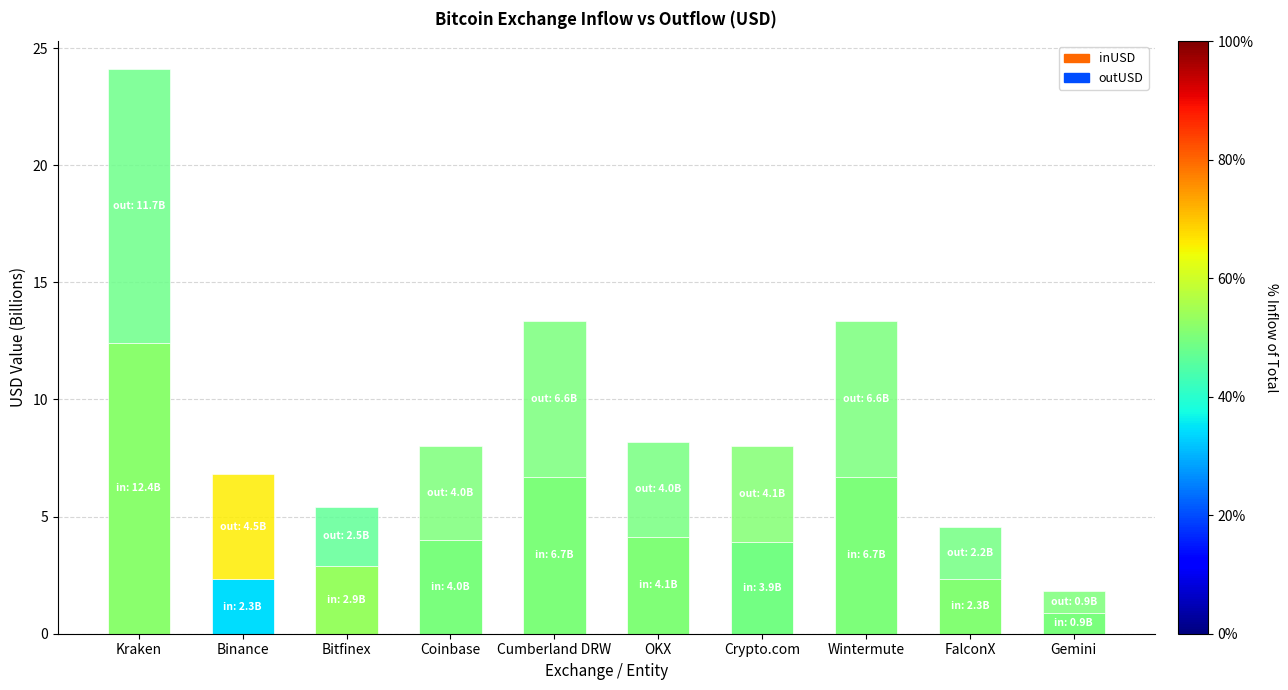

Count the number of categories in the chart.

10